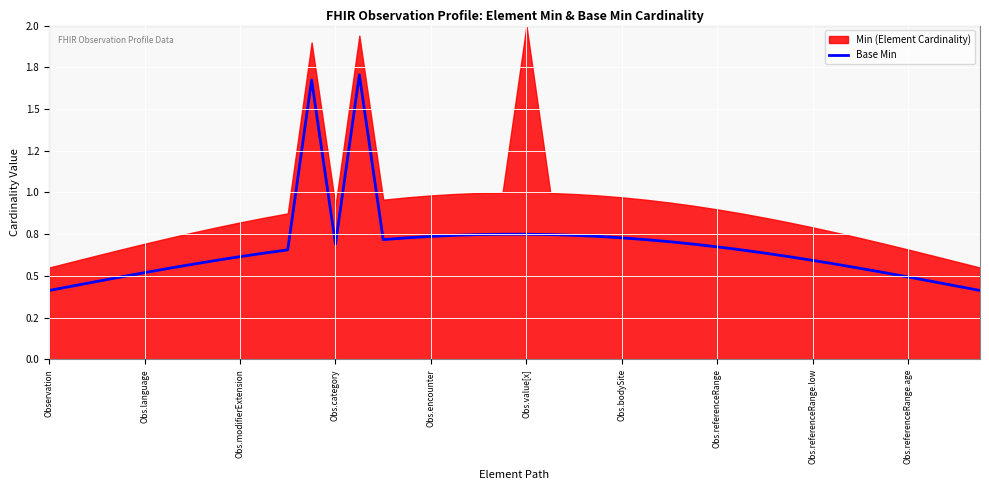

What is the label of the 36th point from the right?

Obs.language